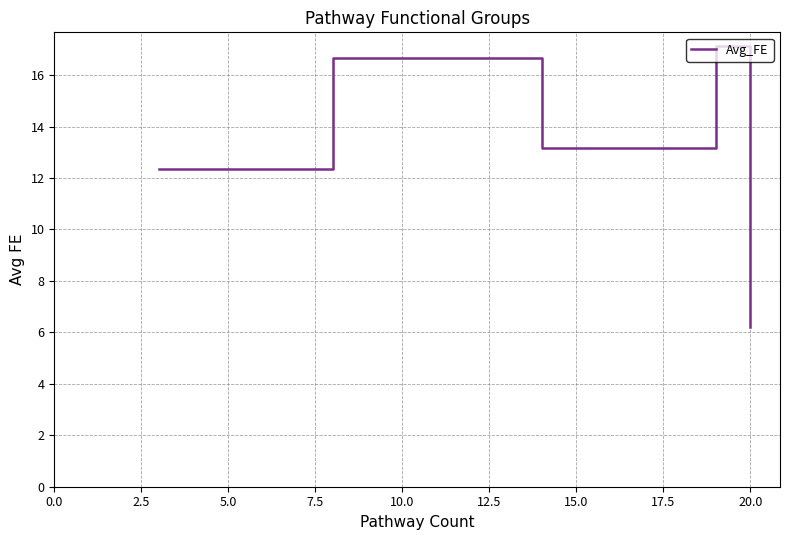

What is the maximum value shown in the chart?

17.1